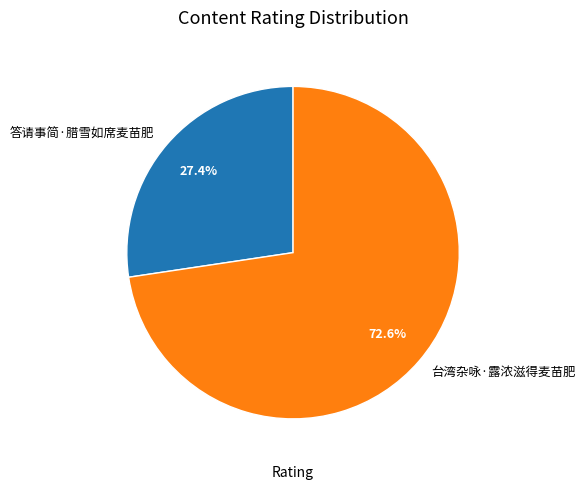

What is the smallest slice in the pie chart?

答请事简·腊雪如席麦苗肥